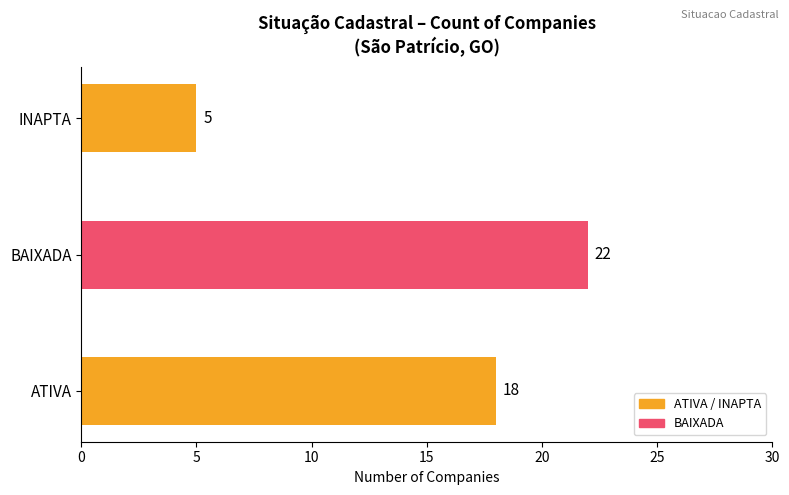

How many bars are there in total?

3